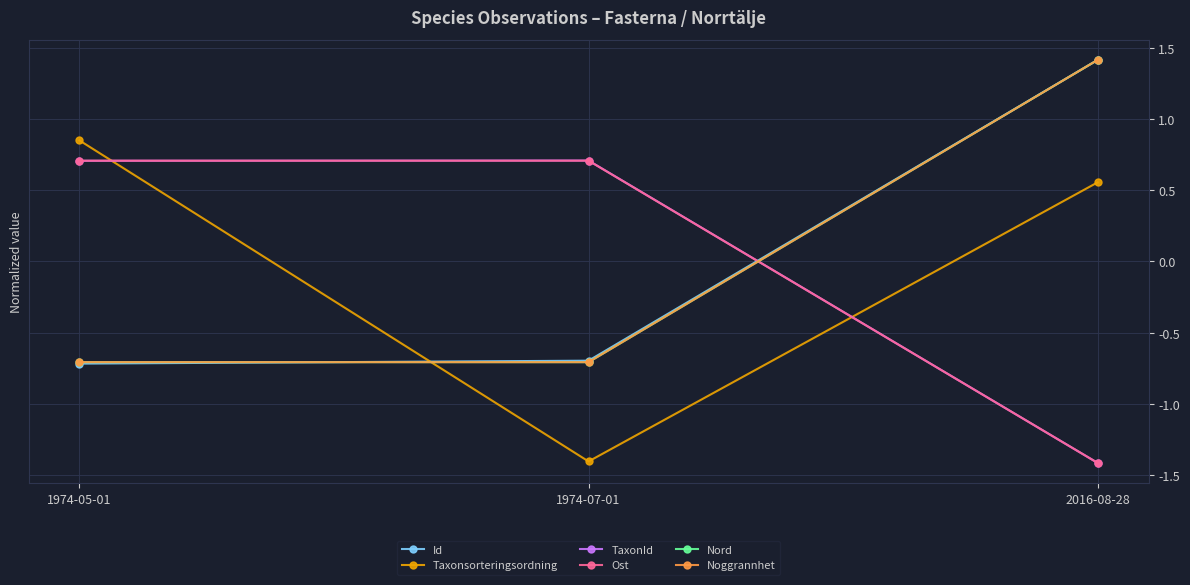

Reading right to left, extract all data points from this chart.

Id: 2016-08-28=1.4	1974-07-01=-0.7	1974-05-01=-0.7
Taxonsorteringsordning: 2016-08-28=0.6	1974-07-01=-1.4	1974-05-01=0.8
TaxonId: 2016-08-28=-1.4	1974-07-01=0.7	1974-05-01=0.7
Ost: 2016-08-28=-1.4	1974-07-01=0.7	1974-05-01=0.7
Nord: 2016-08-28=1.4	1974-07-01=-0.7	1974-05-01=-0.7
Noggrannhet: 2016-08-28=1.4	1974-07-01=-0.7	1974-05-01=-0.7